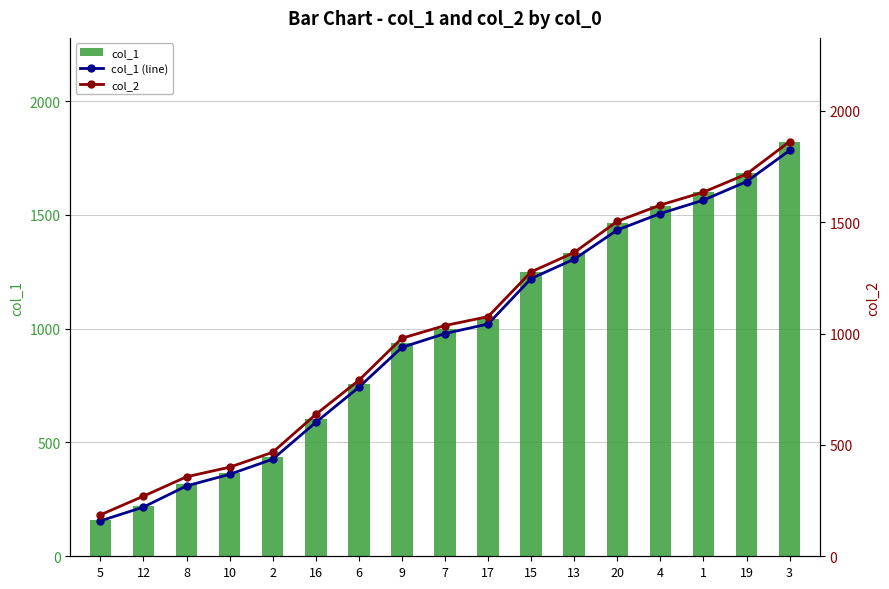

At which label does col_1 reach its minimum?

5